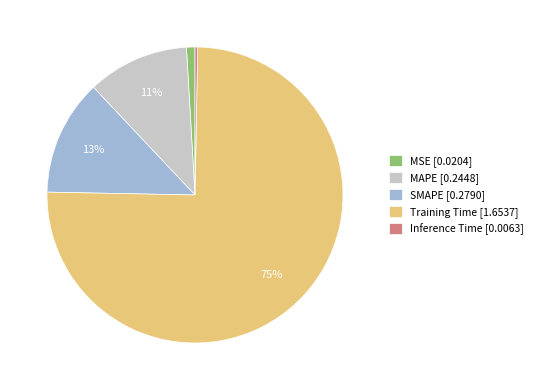

To the nearest percent, what is the combined percentage of SMAPE [0.2790] and Inference Time [0.0063]?

13%